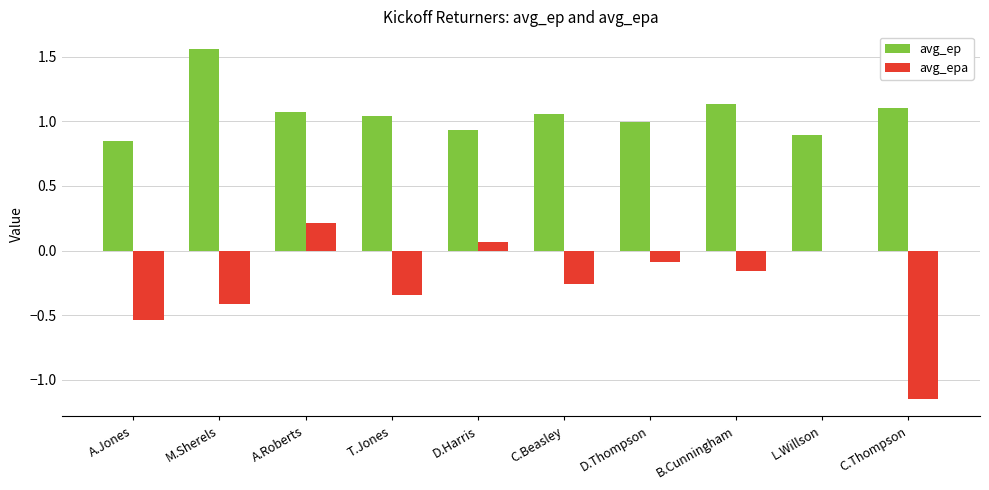

How many series are shown in this chart?

2